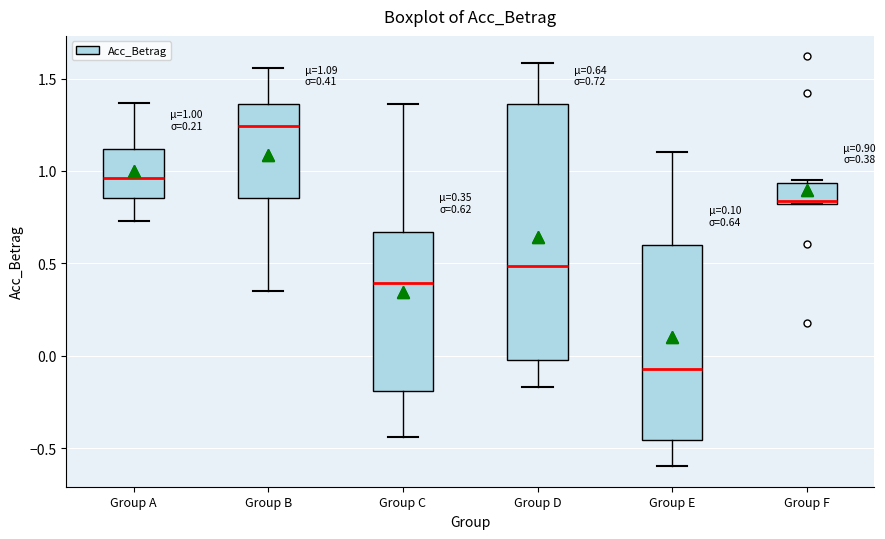

Which box's median line is the lowest?

Group E